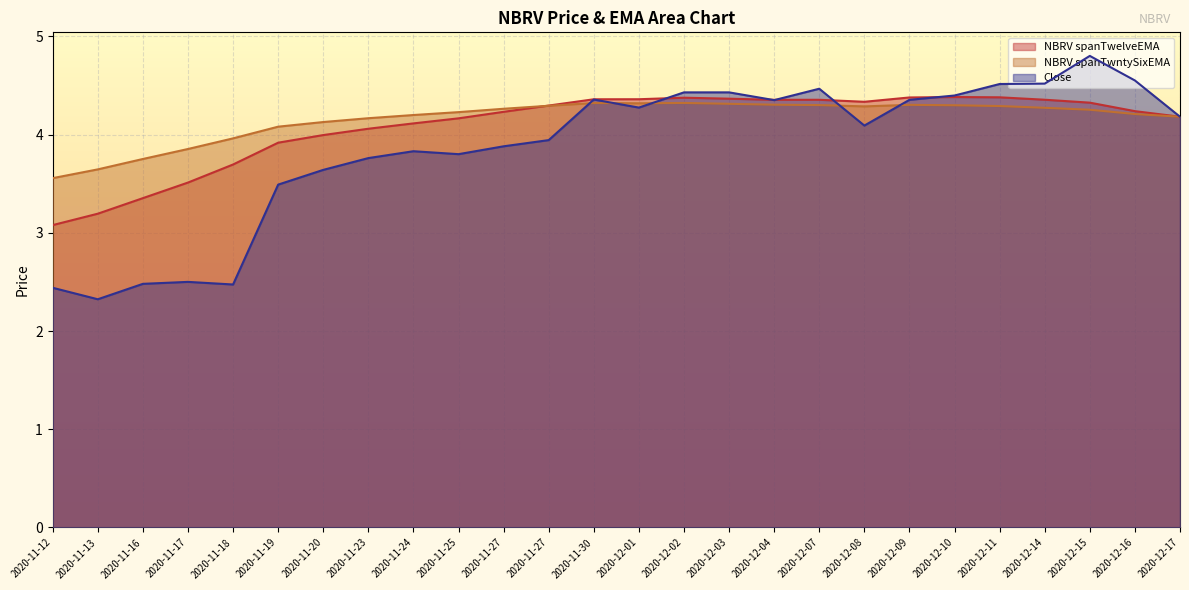

What is the value of the NBRV spanTwelveEMA point at the 5th from the left?

3.7